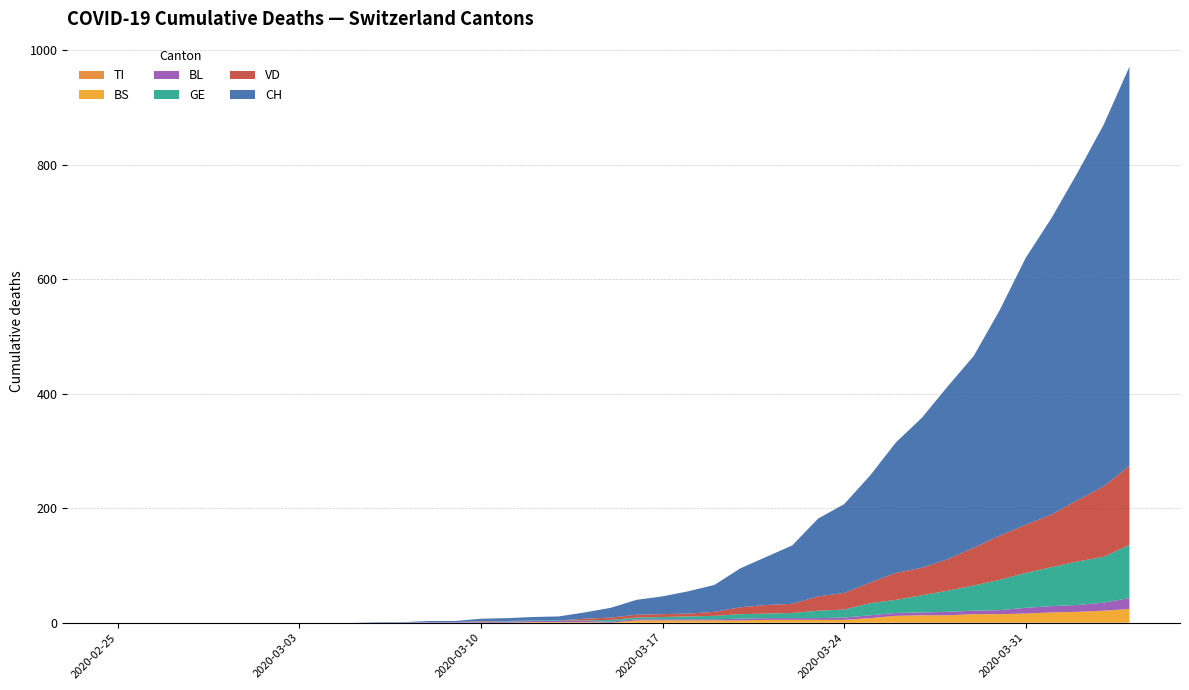

Reading left to right, what are all the values shown in this chart?

CH: 0	0	0	0	0	0	0	0	0	0	1	1	2	2	4	5	6	7	11	17	26	31	39	47	68	84	102	136	155	187	228	262	302	335	394	466	518	572	631	697
VD: 0	0	0	0	0	0	0	0	0	0	0	0	0	0	1	0	0	0	3	4	5	5	5	7	12	15	16	25	29	36	47	48	55	66	77	84	92	107	123	138
GE: 0	0	0	0	0	0	0	0	0	0	0	0	0	0	1	1	1	1	1	3	3	4	5	6	8	8	9	13	14	21	23	30	37	44	53	61	68	76	80	93
TI: 0	0	0	0	0	0	0	0	0	0	0	0	0	0	0	0	0	0	0	0	0	0	0	0	0	0	0	0	0	0	0	0	0	0	0	0	0	0	0	0
BL: 0	0	0	0	0	0	0	0	0	0	0	0	1	1	1	2	2	2	2	2	2	2	2	2	3	3	3	3	4	5	5	5	6	6	7	10	11	12	14	19
BS: 0	0	0	0	0	0	0	0	0	0	0	0	0	0	0	0	1	1	1	0	4	4	4	4	4	5	5	5	5	8	12	13	13	15	15	16	18	19	21	24